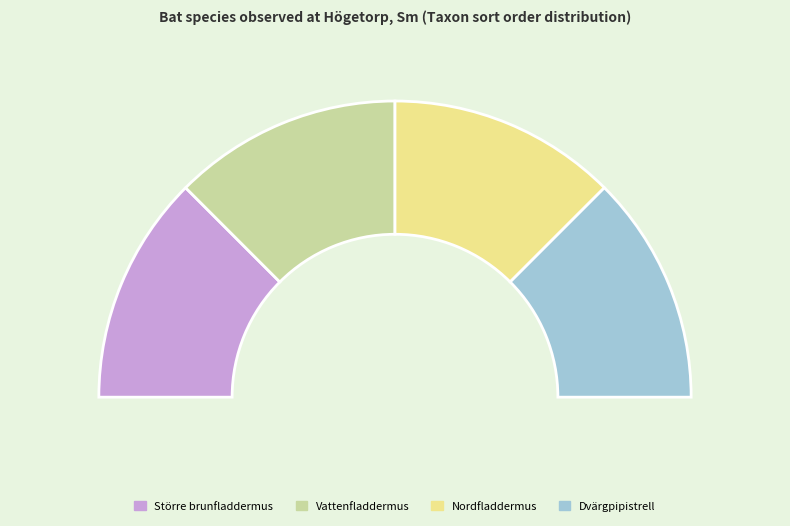

True or false: Dvärgpipistrell accounts for 25% of the total.

True